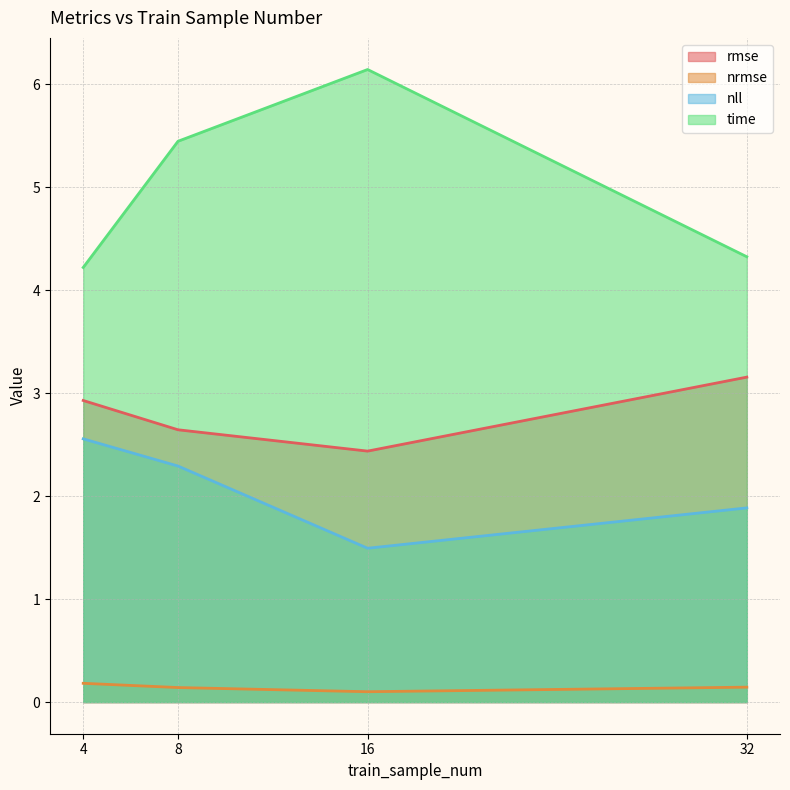

True or false: nll has a value of 1.9 at 32.

True